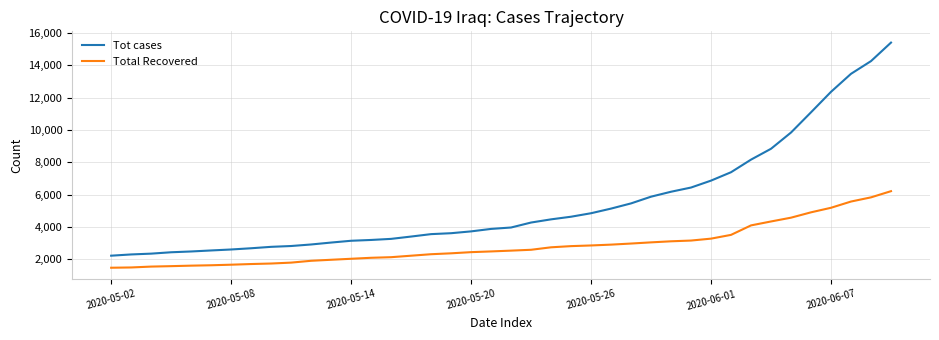

Rank the series by their average value, from lowest to highest.

Total Recovered, Tot cases